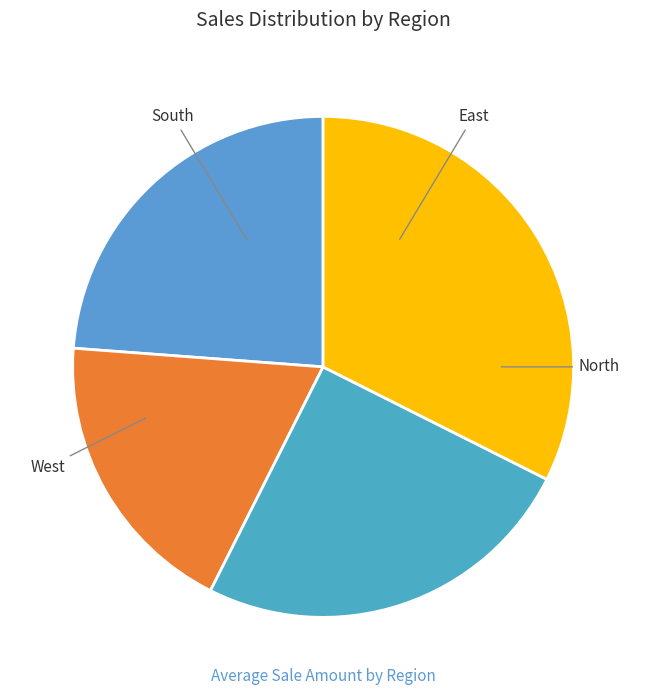

How many slices are in this pie chart?

4